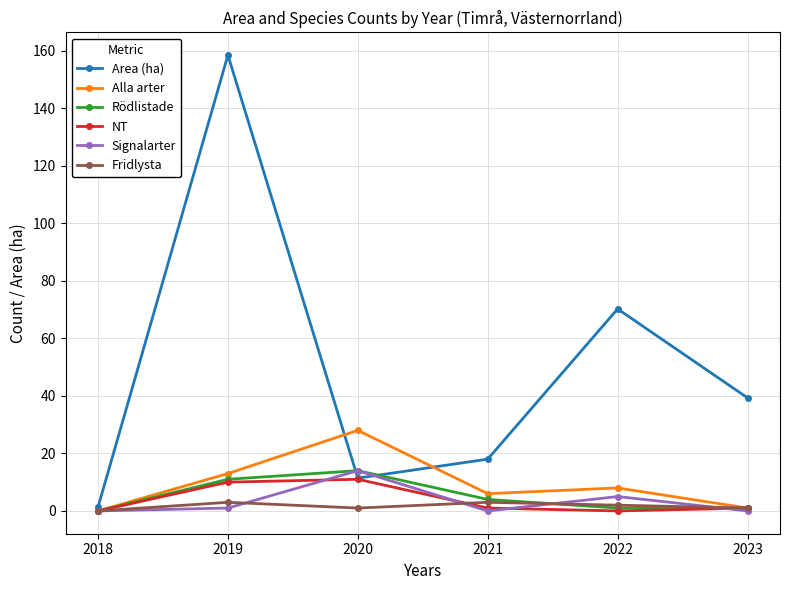

Which series has the largest range (max minus min)?

Area (ha)